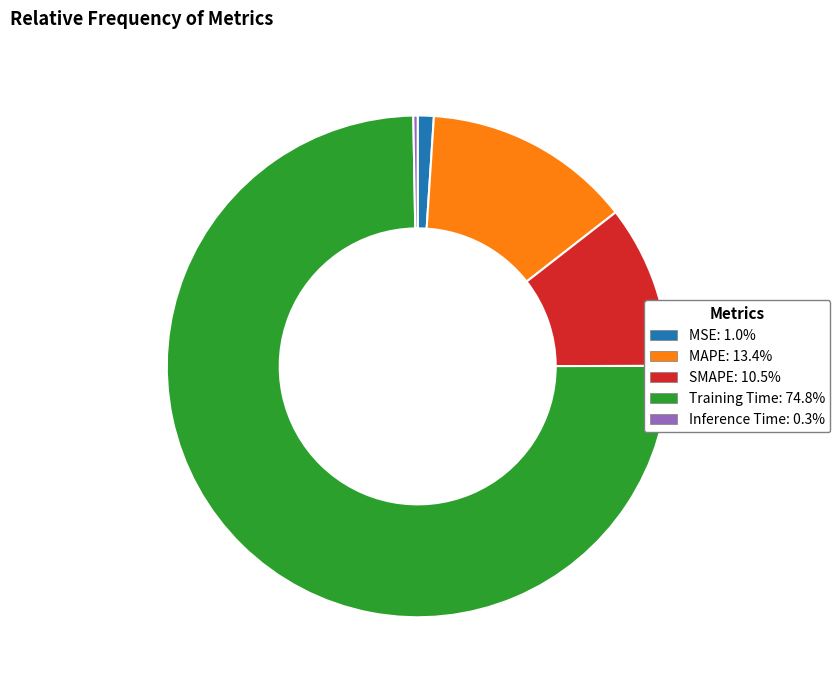

What is the smallest slice in the pie chart?

Inference Time